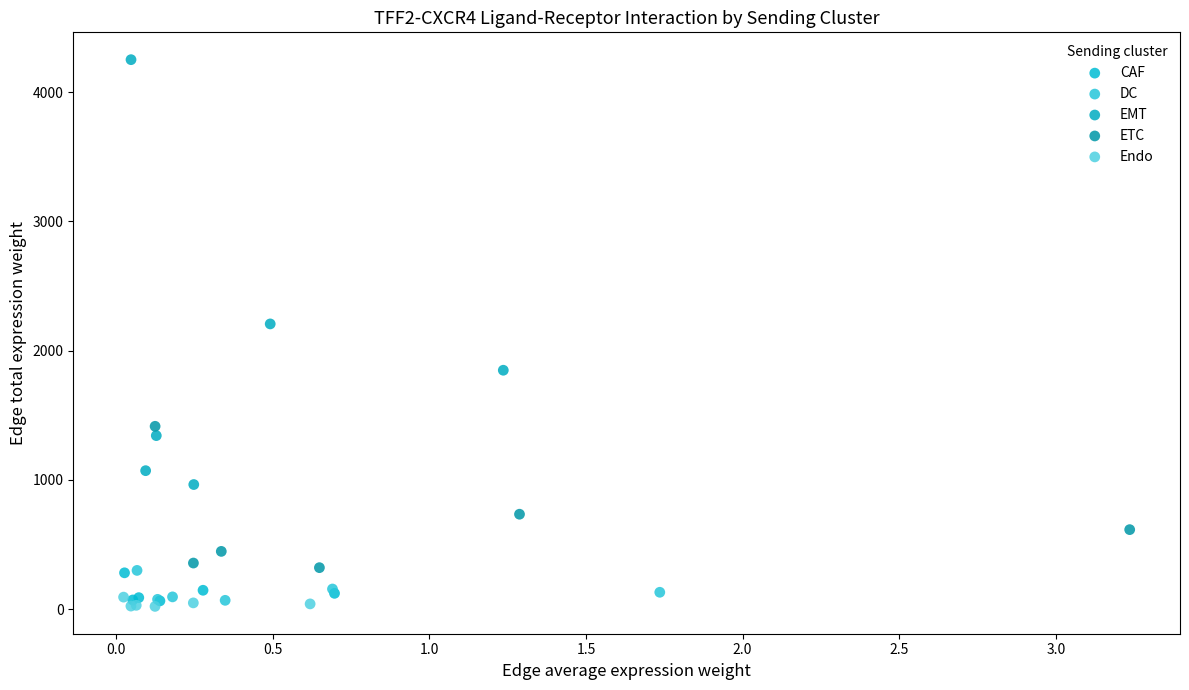

Which series has the widest spread of Y values?

EMT